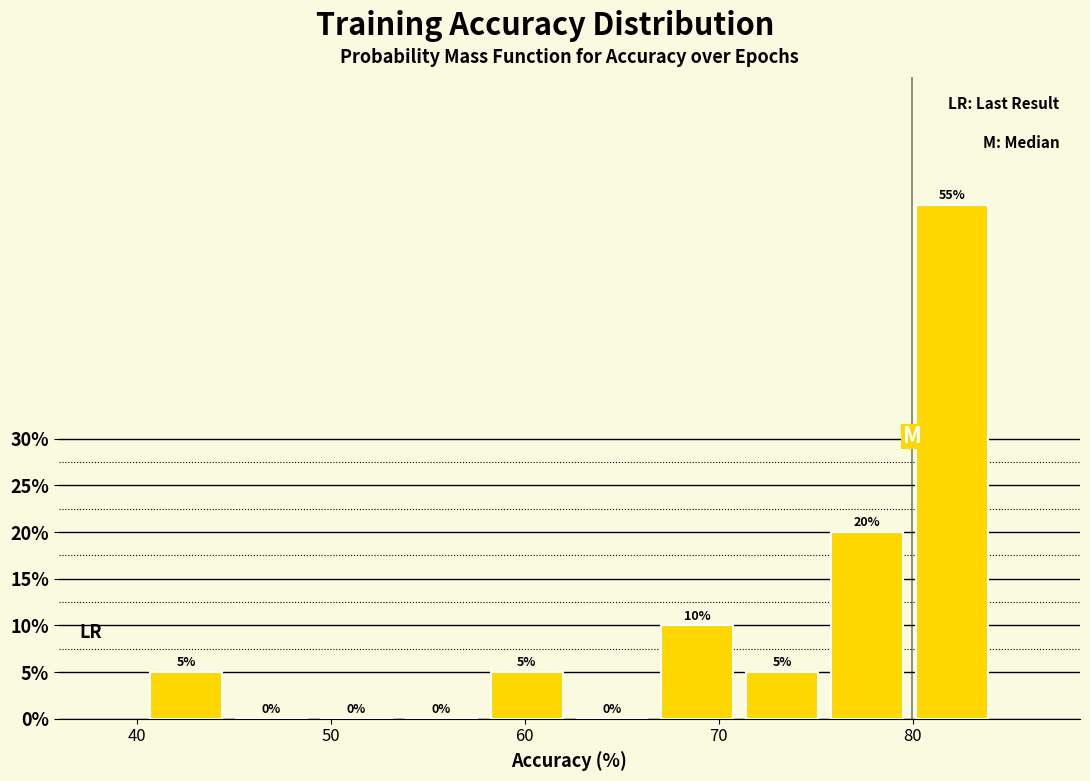

How tall is the bar that spans 40 to 45 on the x-axis? The bar edges are not printed on the chart, so give them approximately, as read against the axis.

5